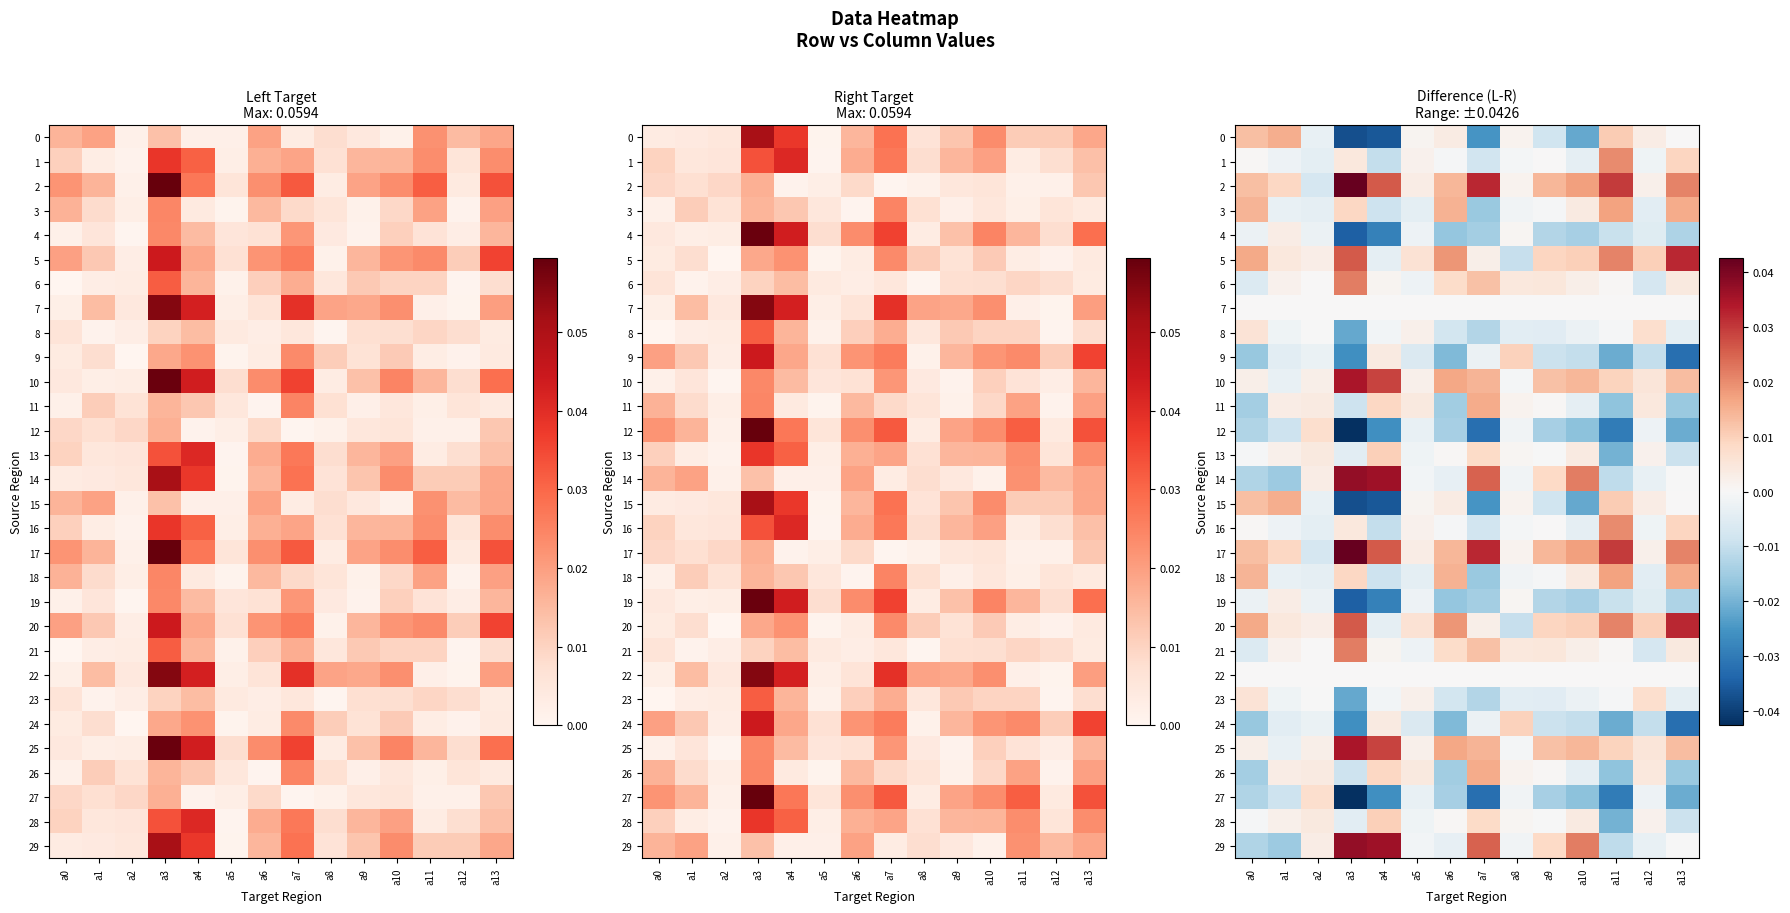

At how many categories does at least one series exceed 0?

14